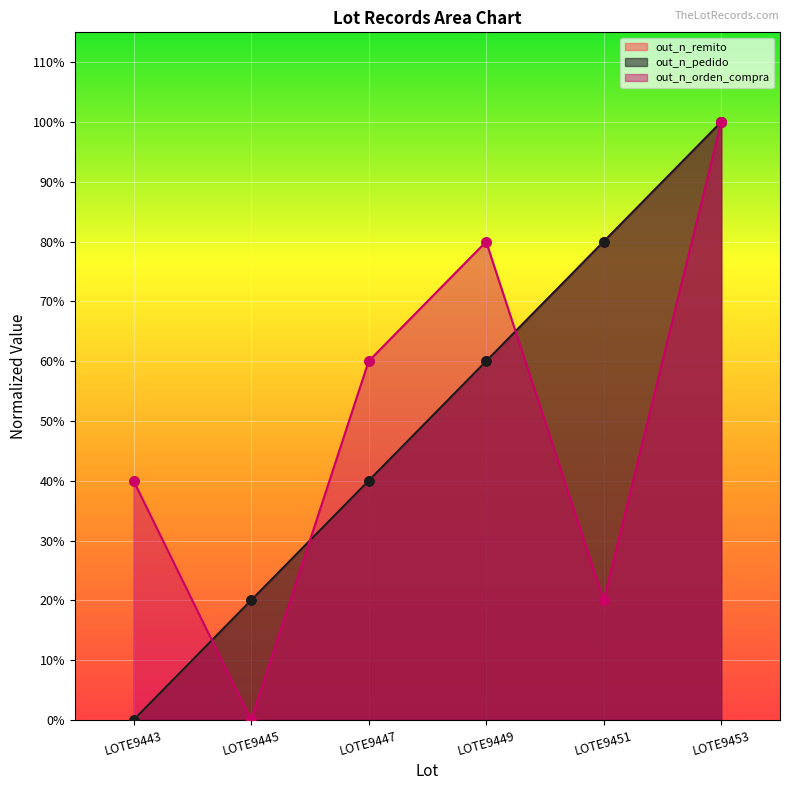

What is the total value across all series at LOTE9449?

2.0